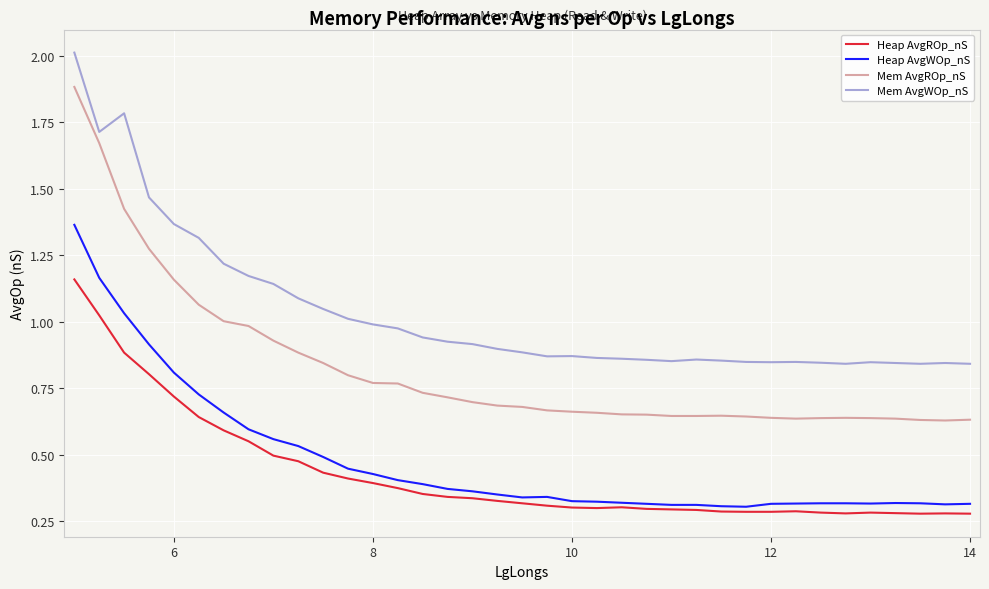

Which series has the largest total across all categories?

Mem AvgWOp_nS